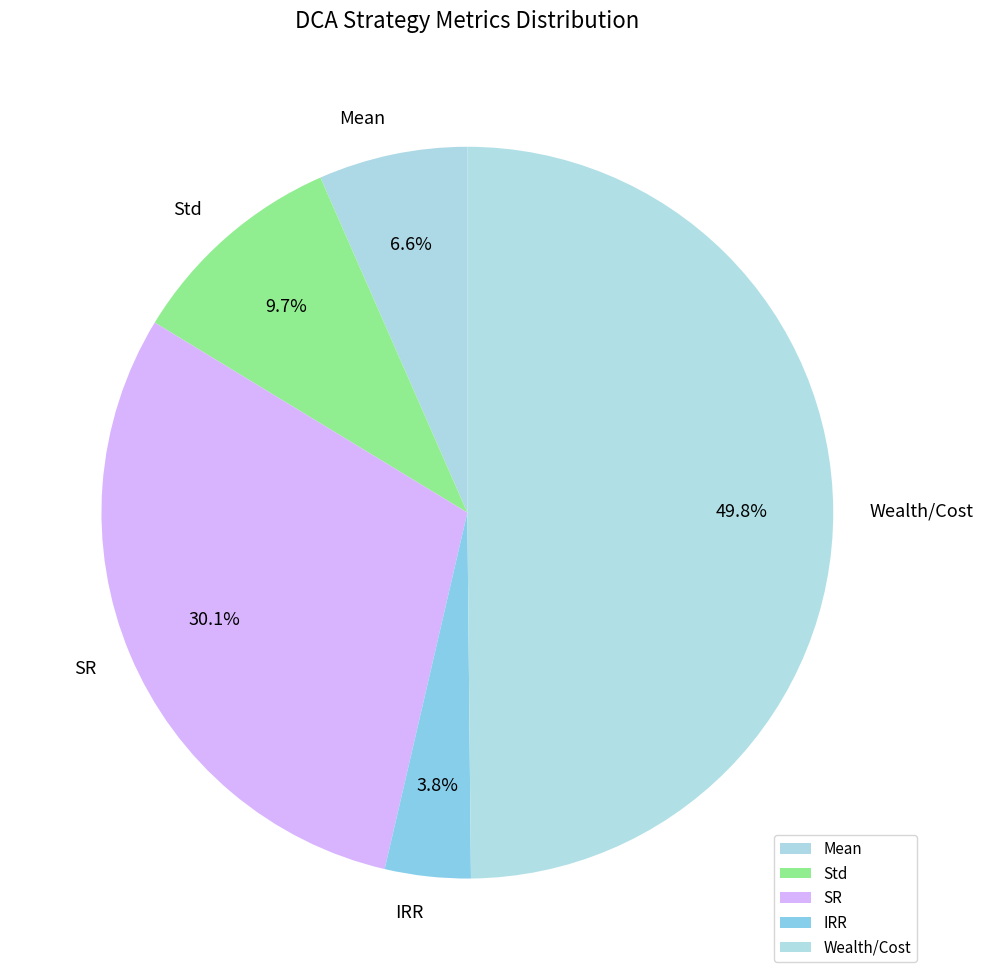

What is the total percentage of Wealth/Cost and SR?

79.9%